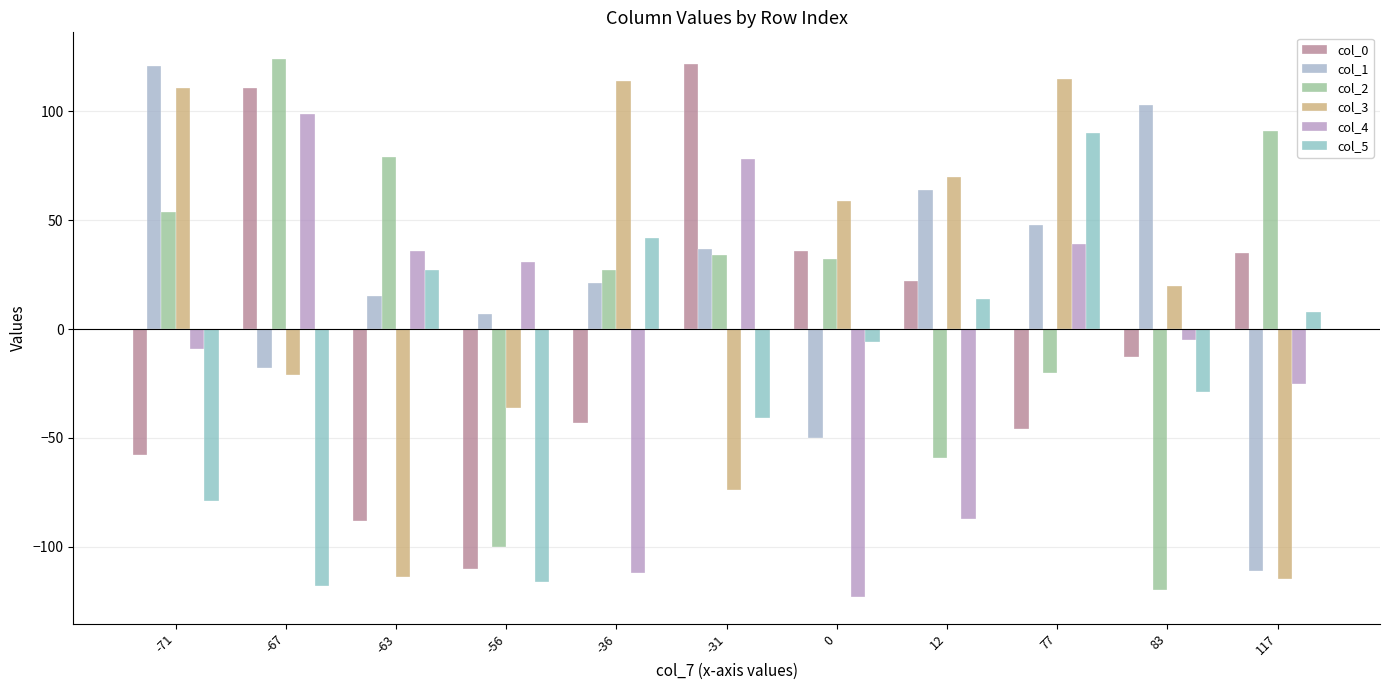

What is the difference between the maximum and minimum values in the col_4 series?

222